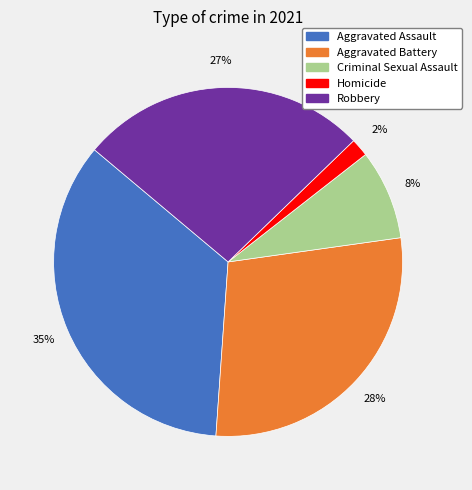

Is Aggravated Battery the majority of the pie?

No